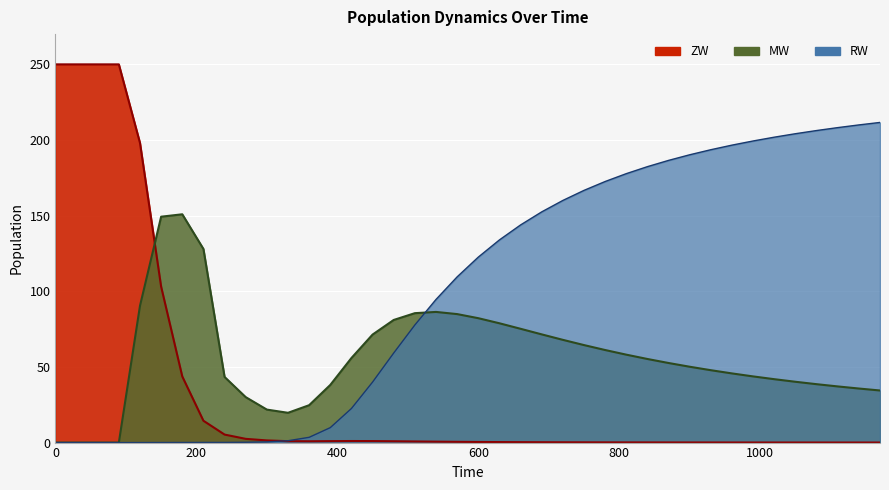

What is the value of the ZW point at the 8th from the left?

14.4